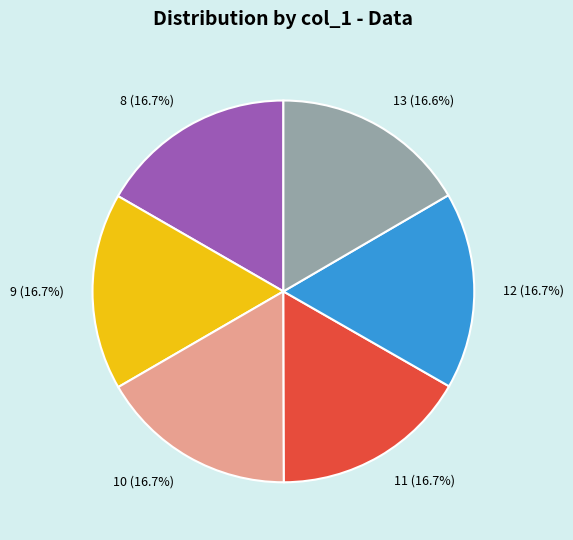

How many slices are in this pie chart?

6